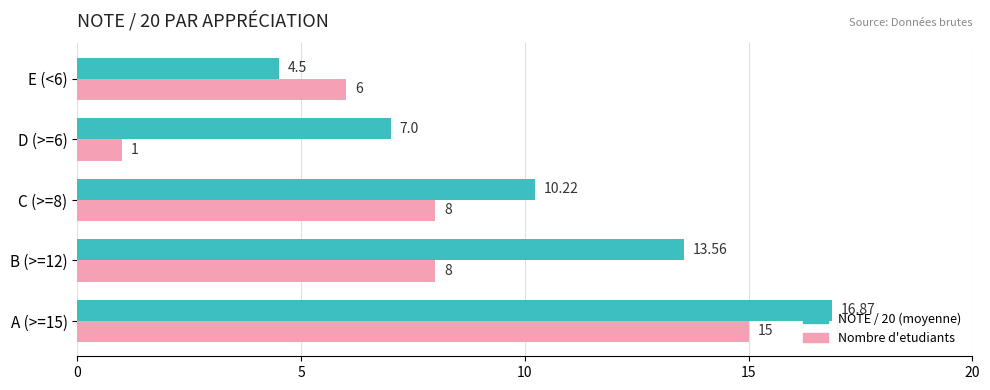

What is the sum of all Nombre d'etudiants values?

38.0